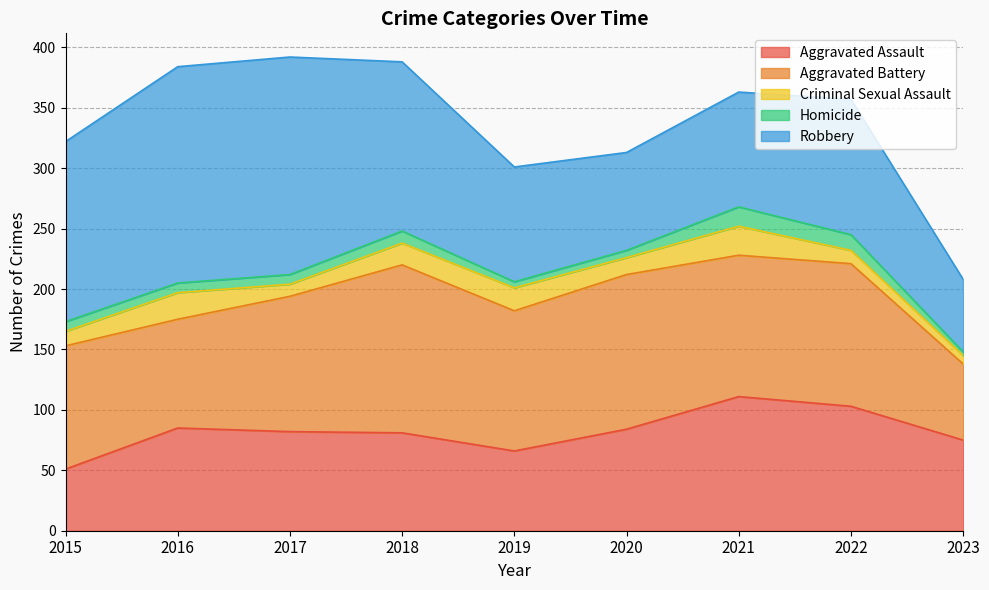

Is the value of Homicide at 2021 greater than the value of Robbery at 2023?

No